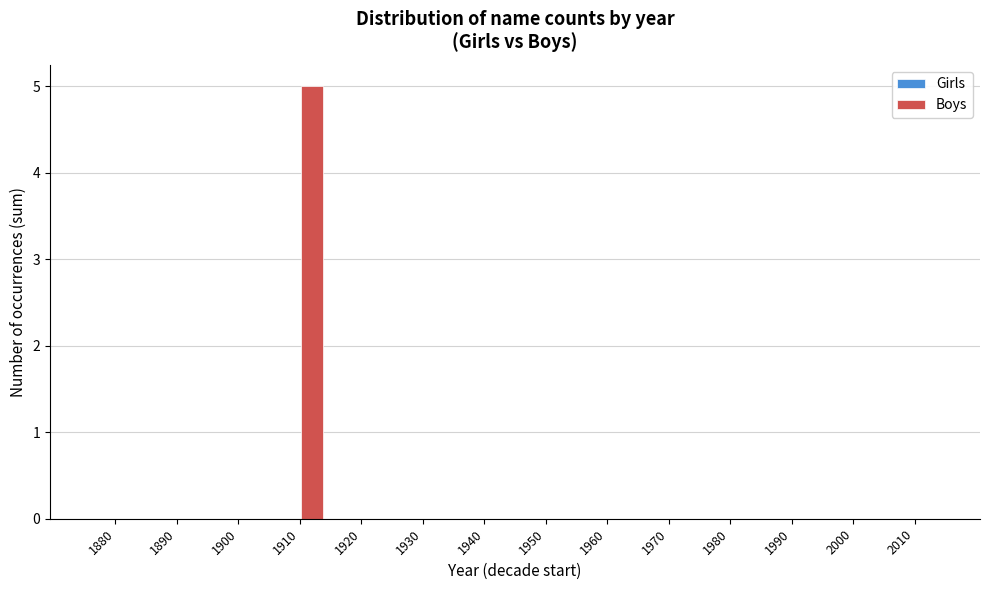

Reading right to left, transcribe all the data shown in this chart.

2010=0	2000=0	1990=0	1980=0	1970=0	1960=0	1950=0	1940=0	1930=0	1920=0	1910=5	1900=0	1890=0	1880=0